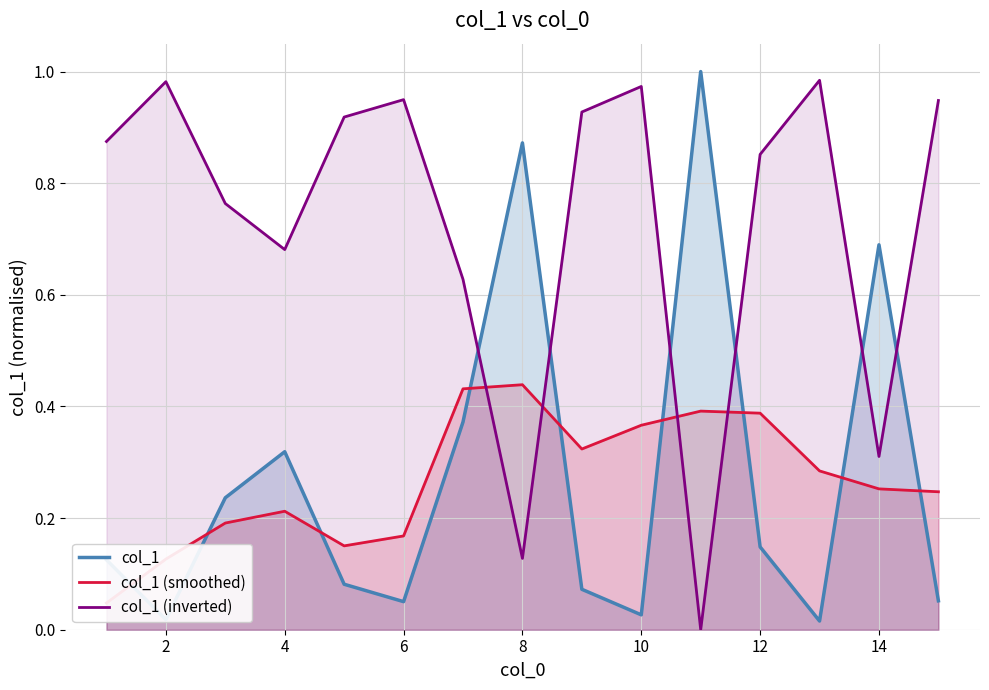

Which series ends up on top after the final intersection of col_1 (inverted) and col_1 (smoothed)?

col_1 (inverted)